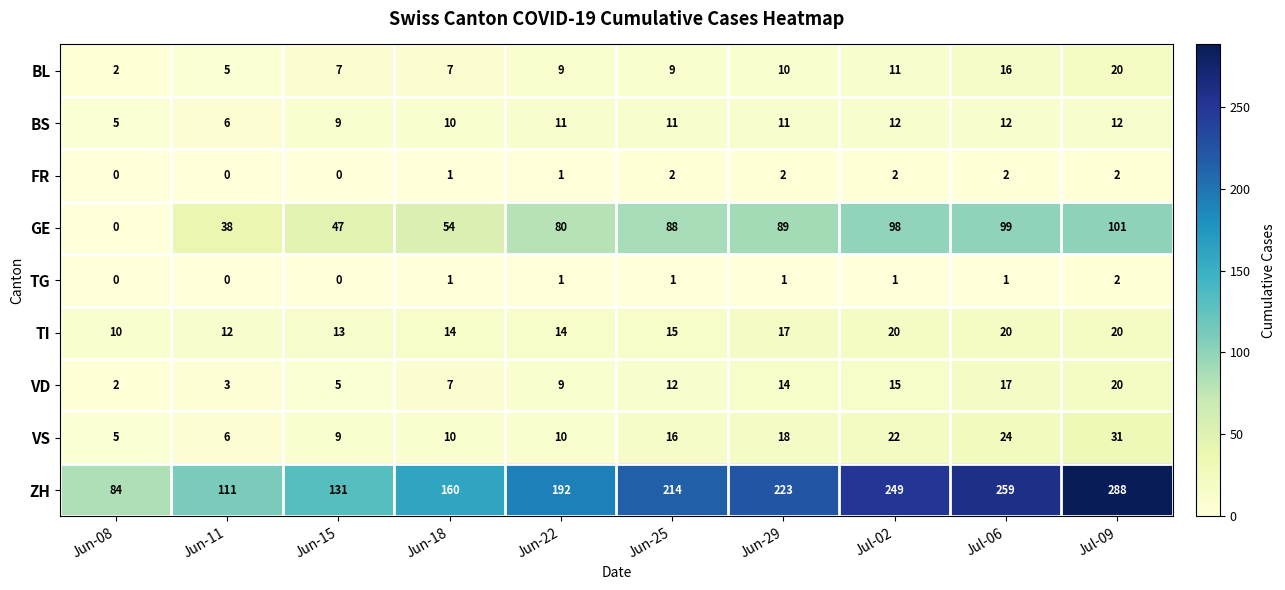

Which series has the largest range (max minus min)?

ZH